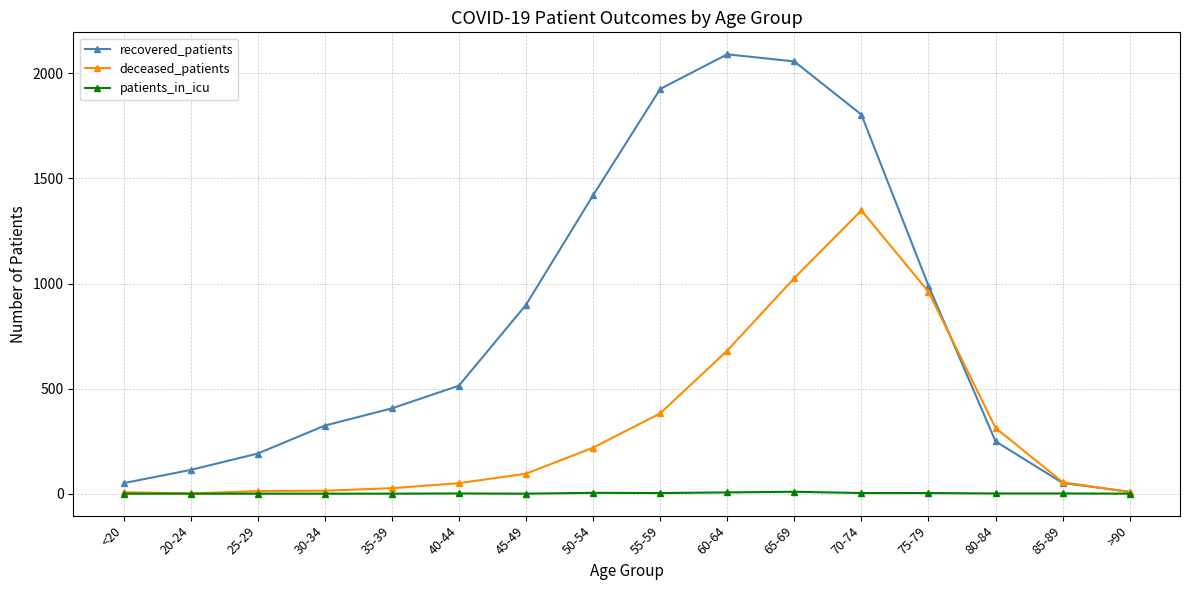

Which category has the highest value across all series?

60-64